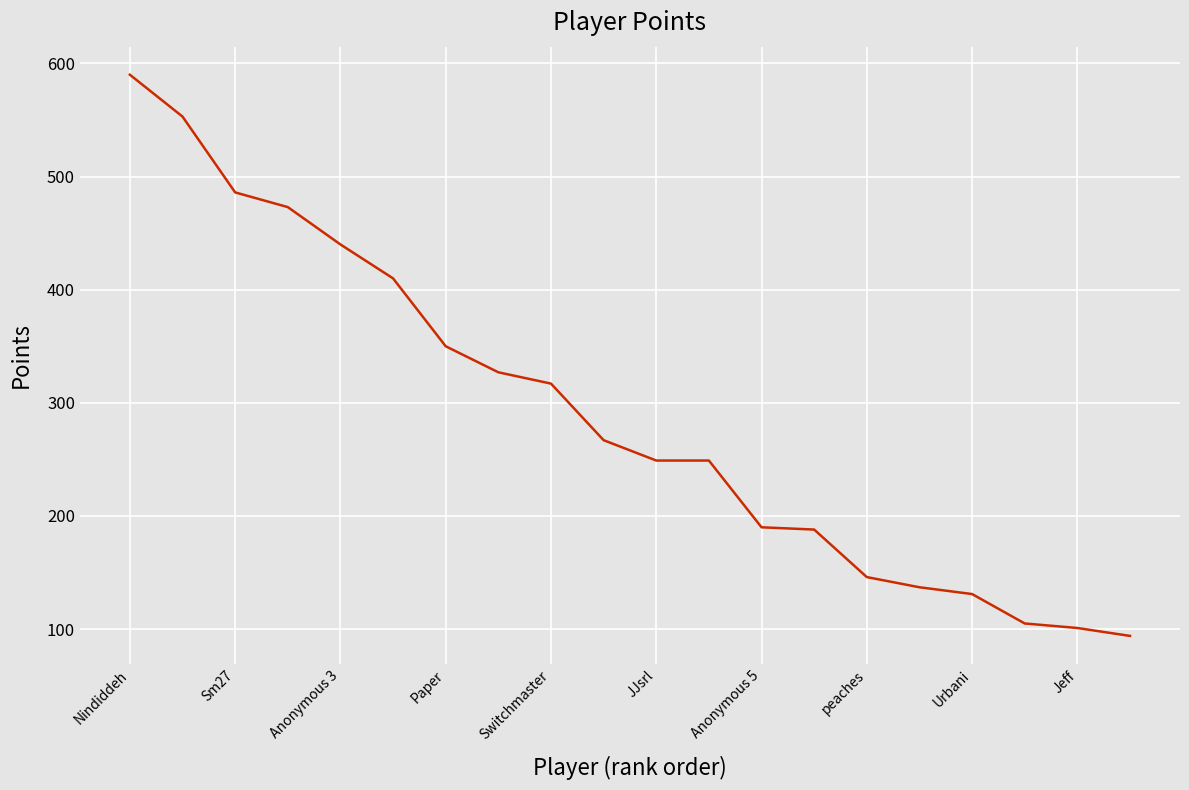

What is the smallest value displayed?

94